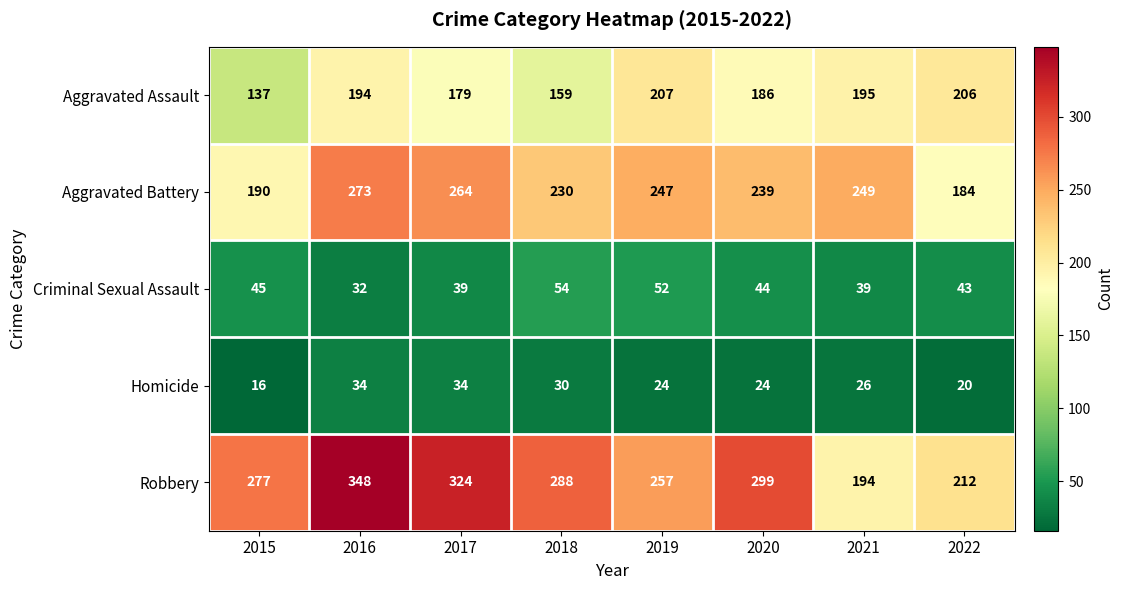

At which label does Homicide reach its minimum?

2015